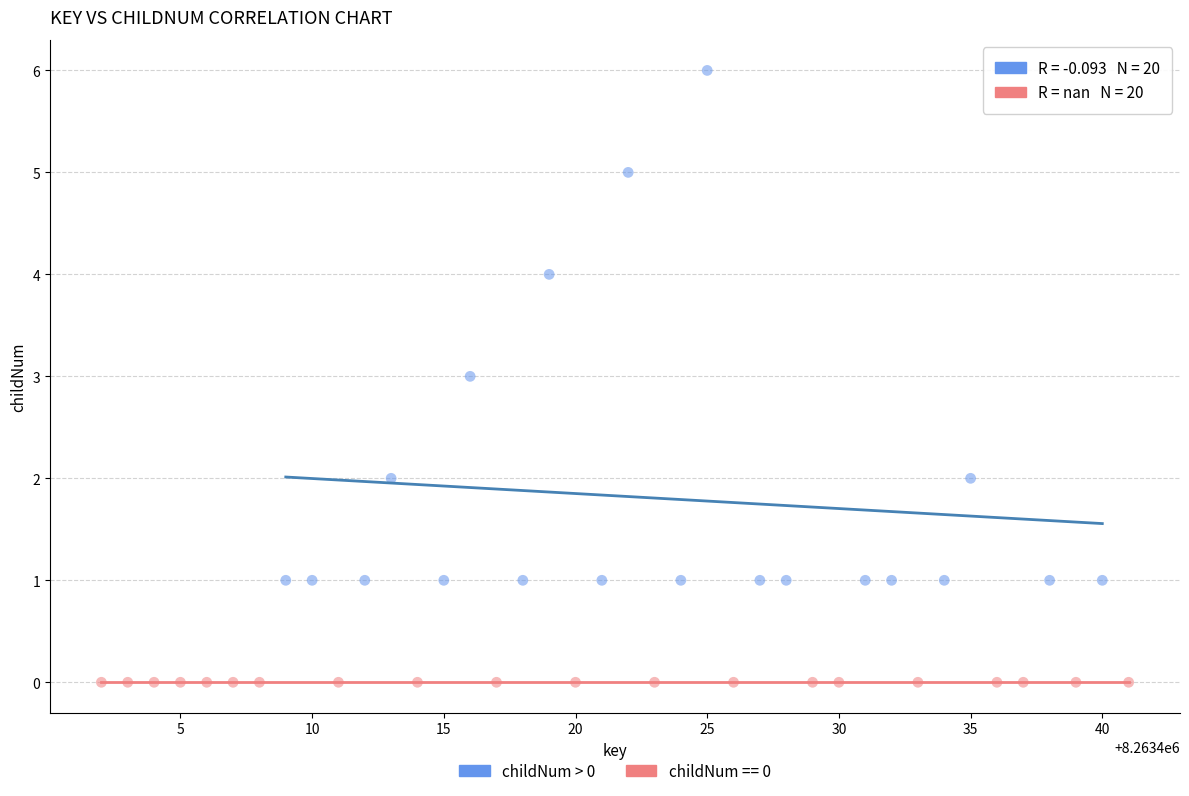

Which series reaches the minimum Y coordinate?

childNum == 0